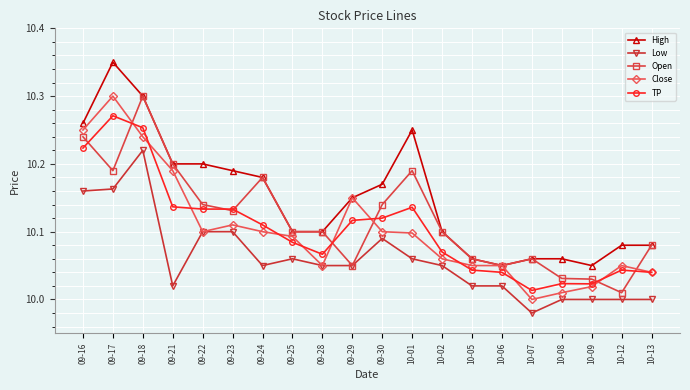

What position from the left is 09-16?

1